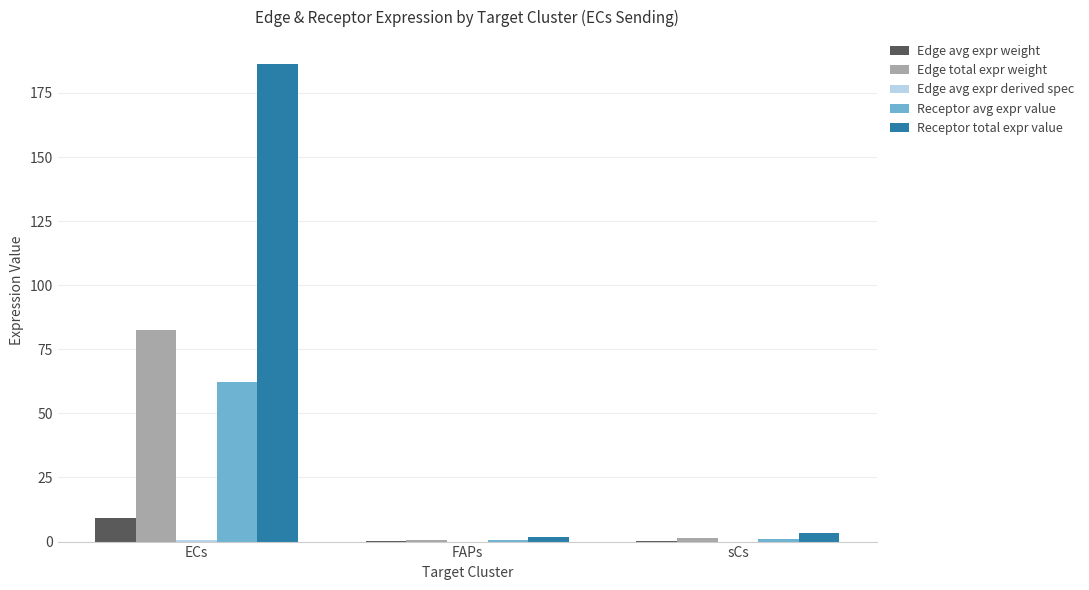

Count the number of categories in the chart.

3